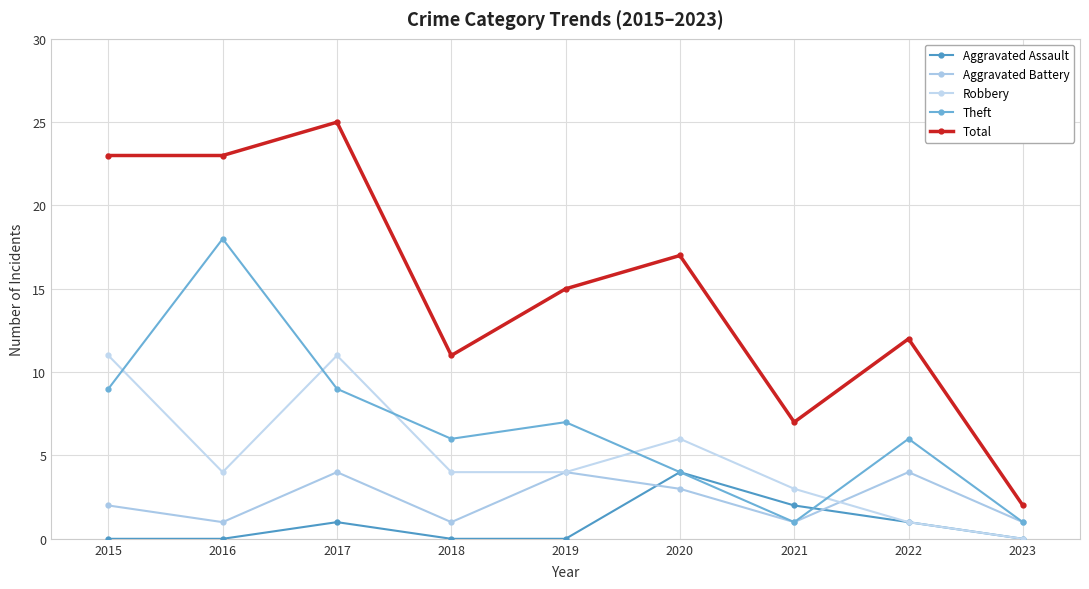

At which category does Aggravated Battery reach its first local valley?

2016